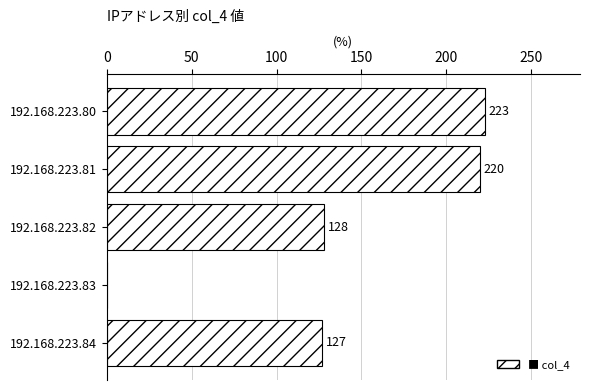

At which label is the value closest to 111?

192.168.223.84